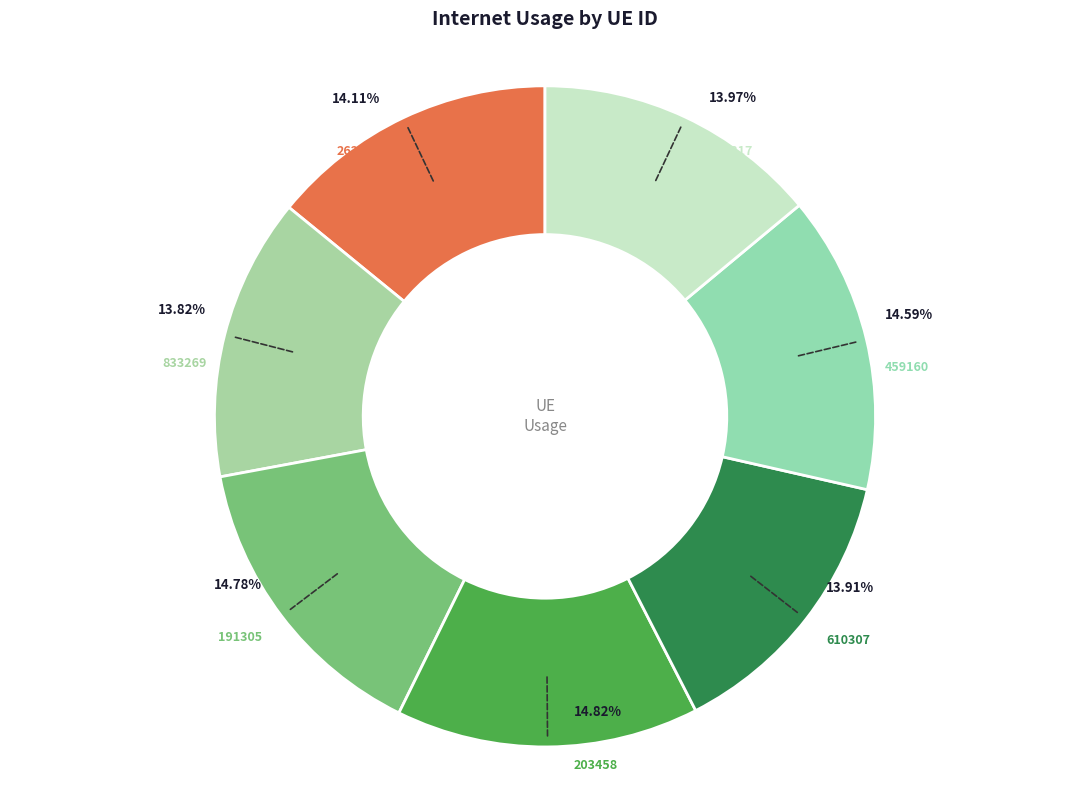

Do 203458 and 191305 together represent more than half of the pie?

No